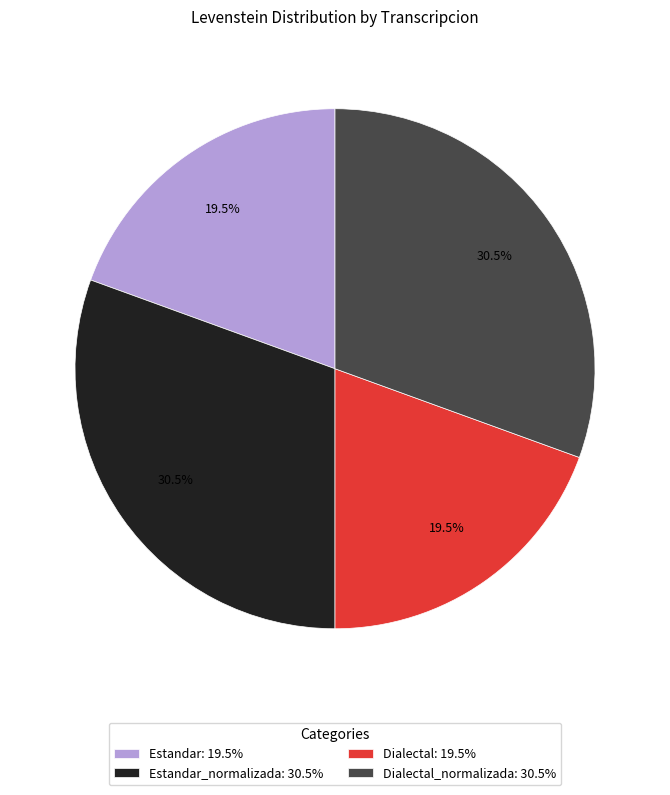

What is the ratio of the value at Estandar: 19.5% to the value at Dialectal_normalizada: 30.5%?

0.6